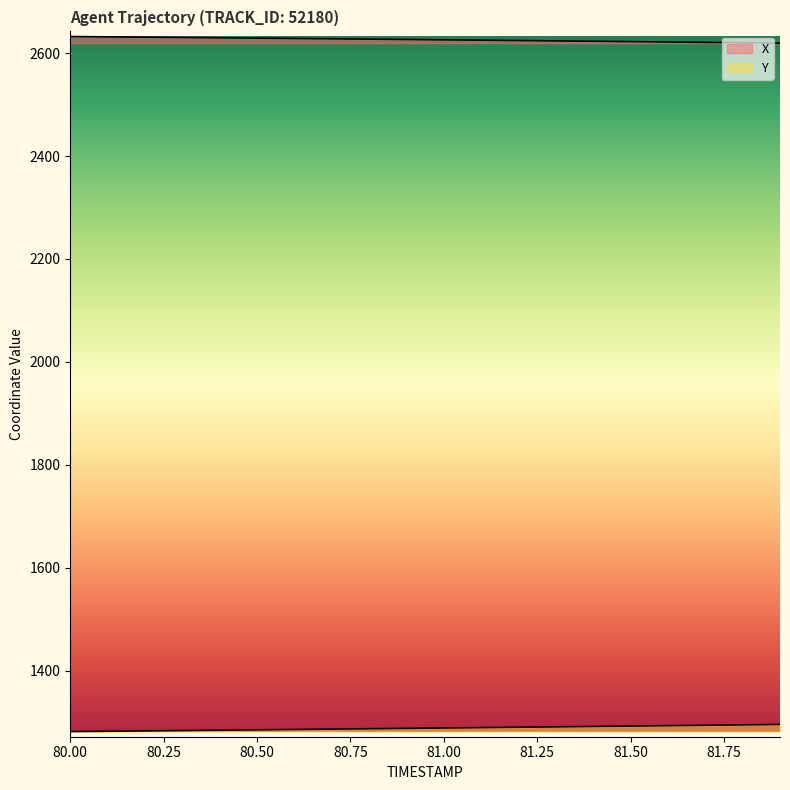

Where does the X series first go above 2626?

80.0